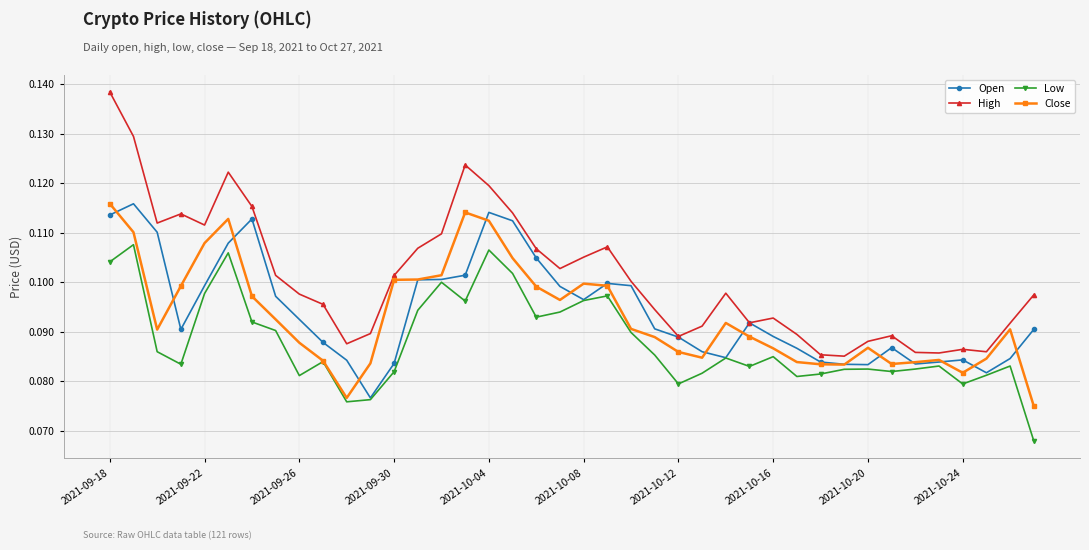

Which series has the largest range (max minus min)?

High